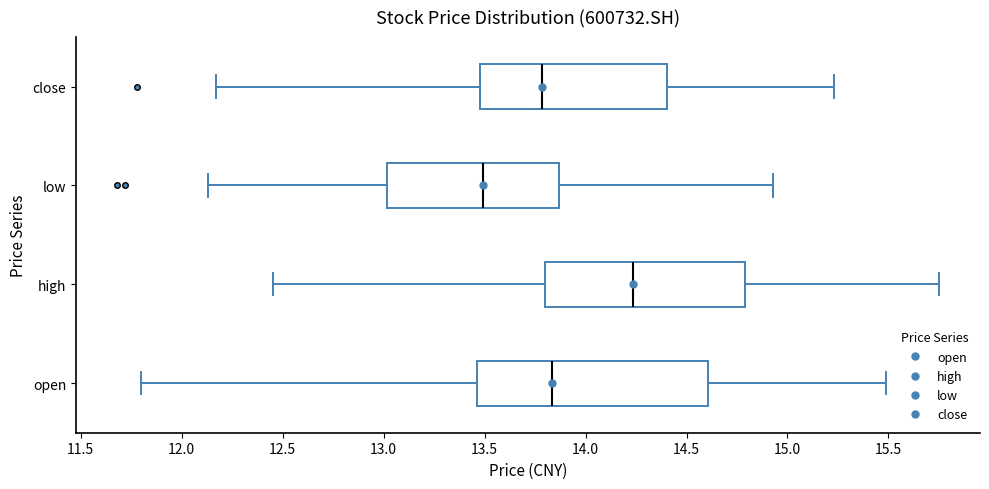

Which box has the furthest to the right median line?

high